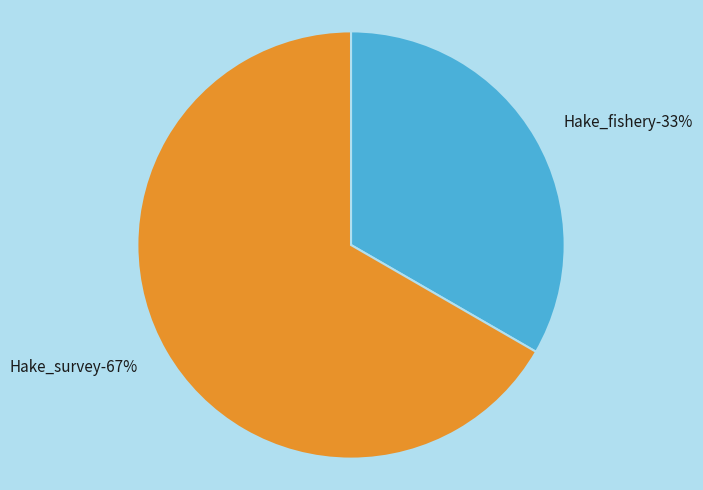

How many segments does this pie chart have?

2